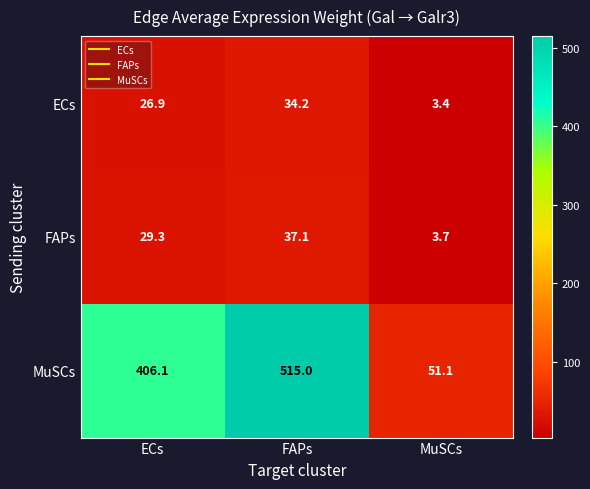

What is the difference between the maximum and minimum values in the ECs series?

30.8